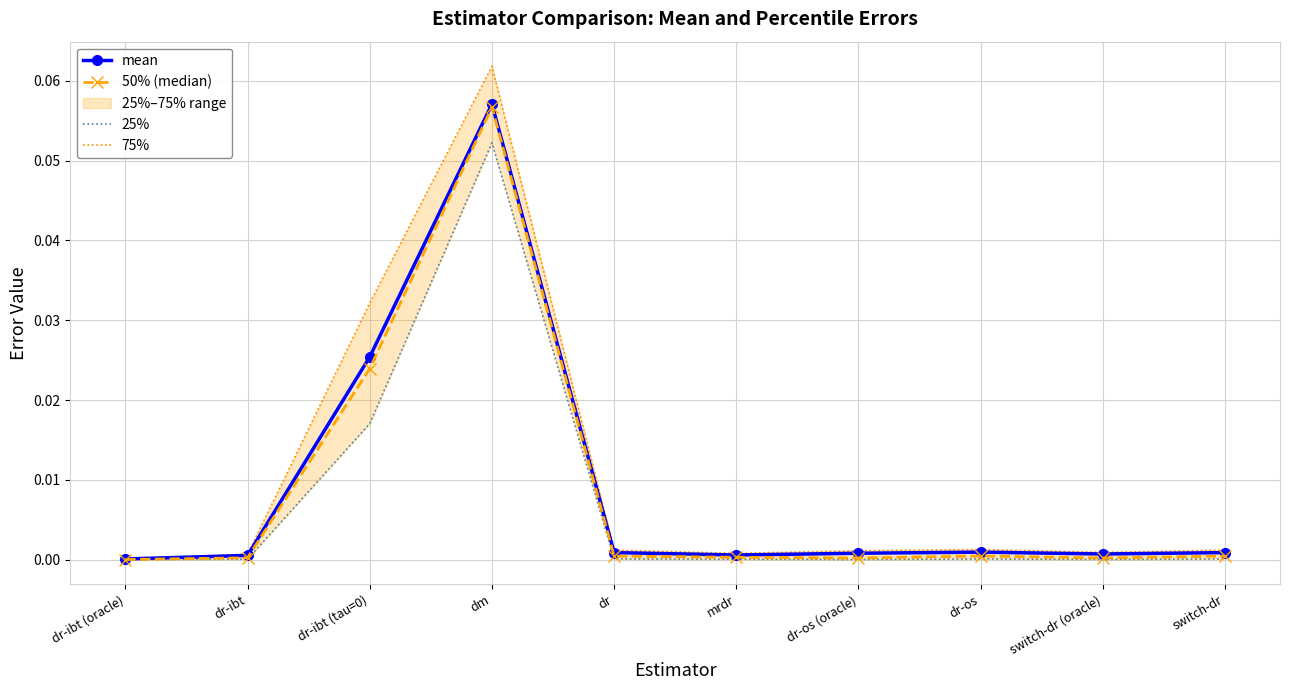

What is the label of the 1st point from the left?

dr-ibt (oracle)